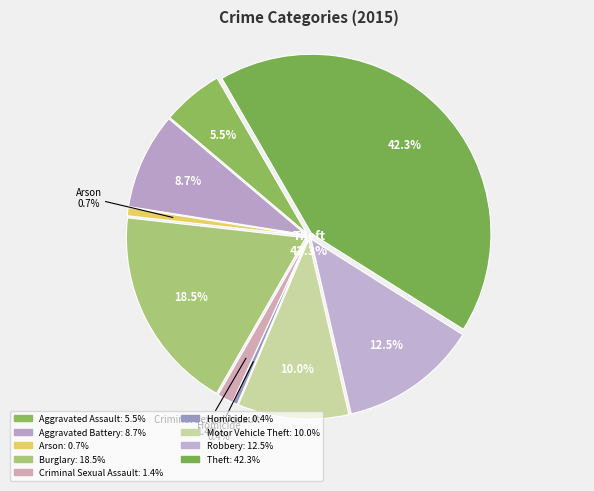

What is the largest slice in the pie chart?

Theft